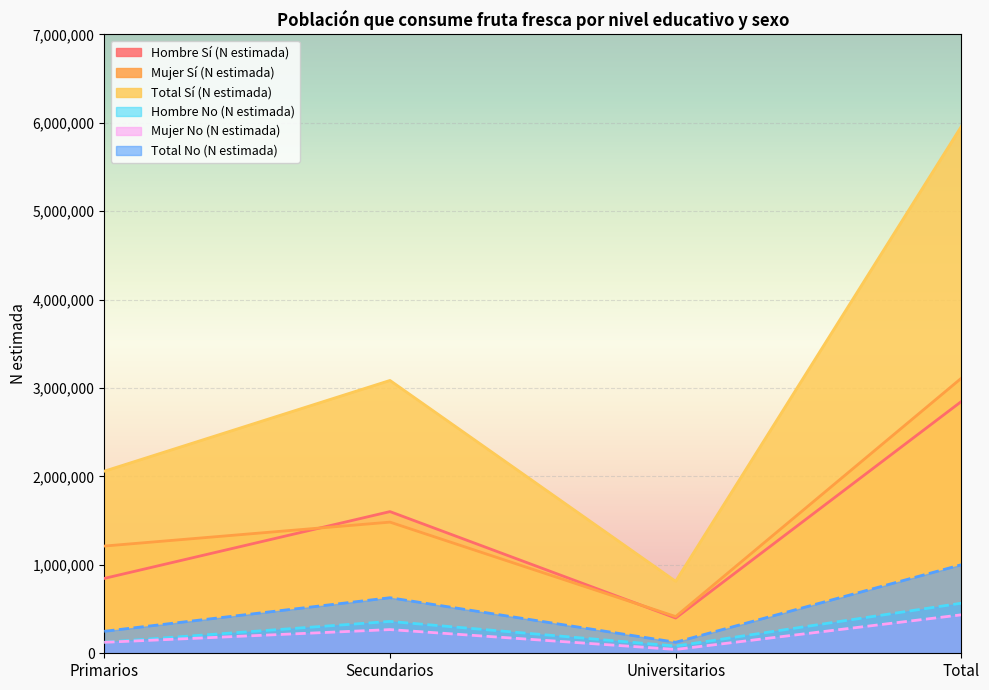

What is the value of the Mujer No (N estimada) point at the 3rd from the left?

43201